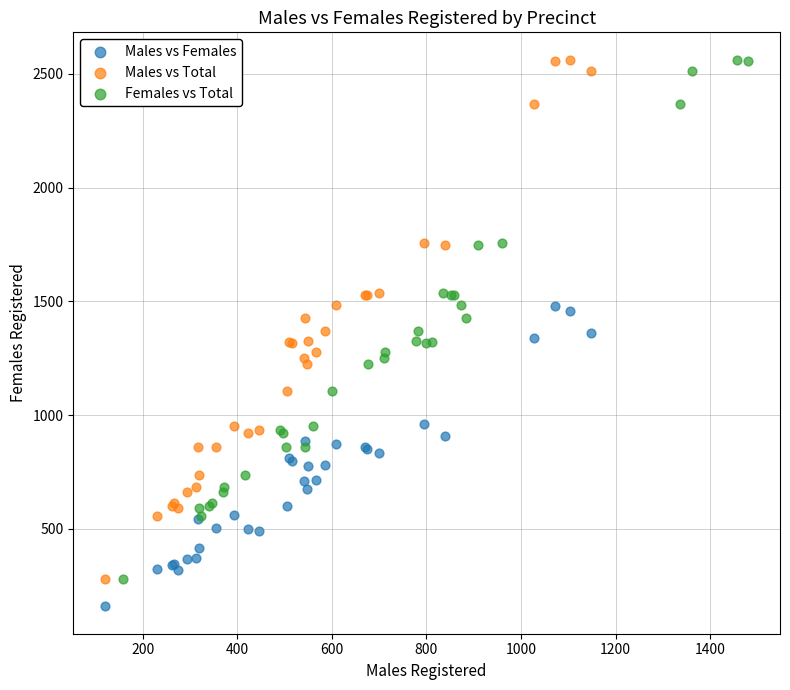

Which series contains the lowest Y value?

Males vs Females